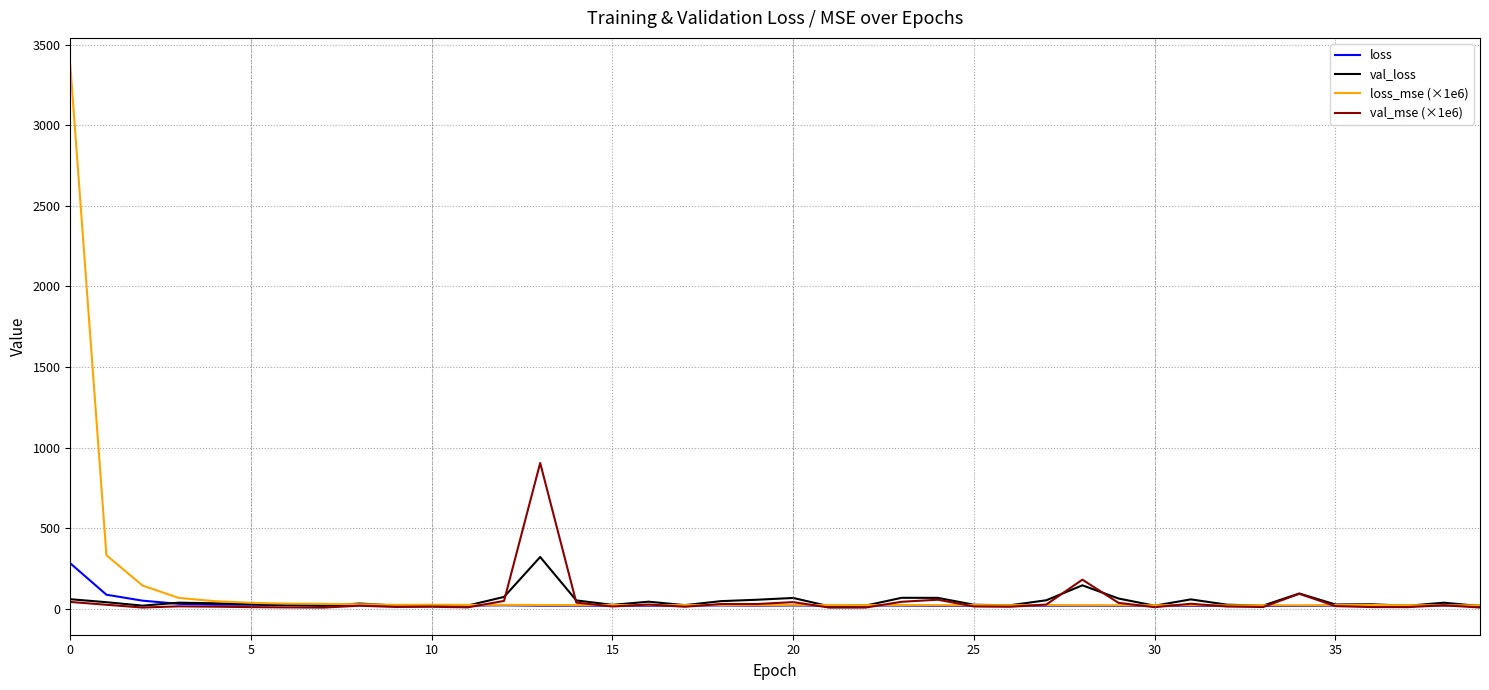

Which series has the largest range (max minus min)?

loss_mse (×1e6)